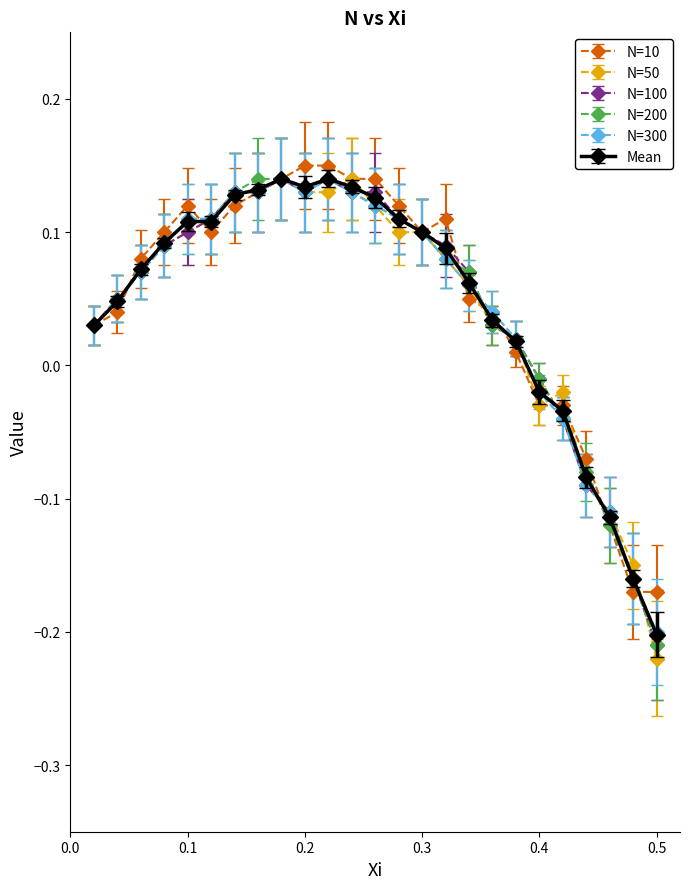

Which series has the largest range (max minus min)?

N=50